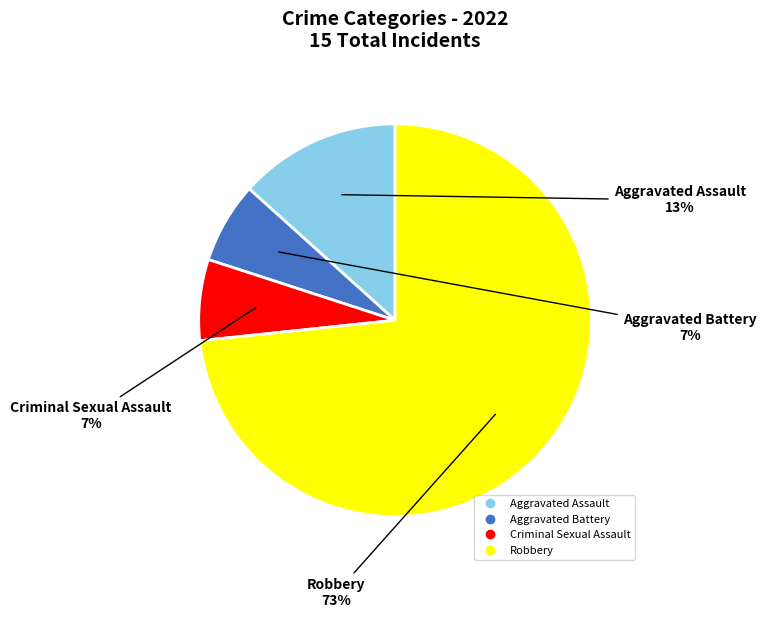

Is there any slice that represents more than half of the pie?

Yes